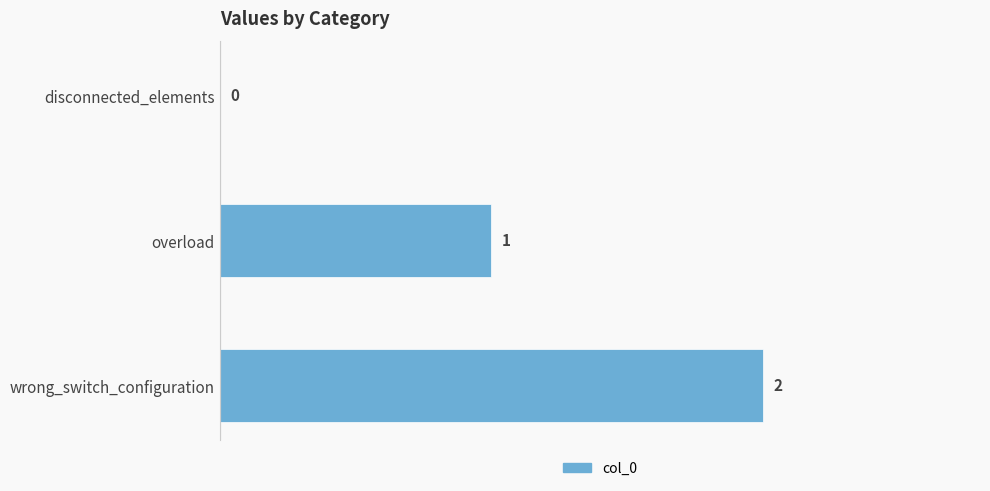

What is the change in value from disconnected_elements to wrong_switch_configuration?

+2